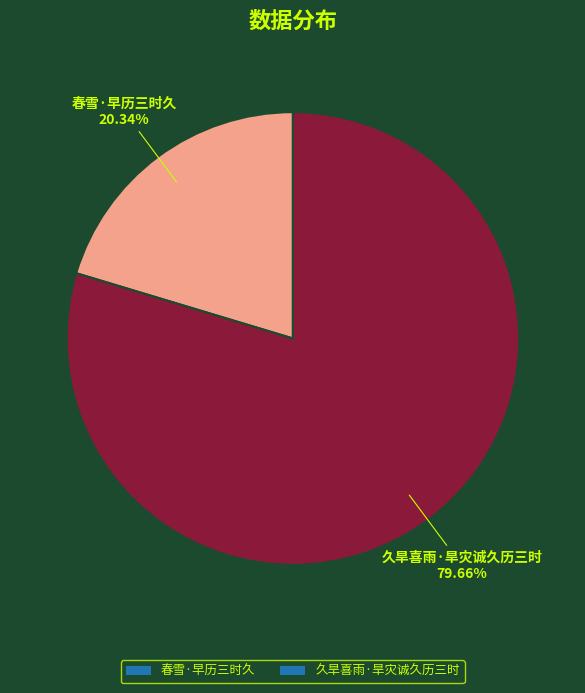

What percentage is the 春雪·早历三时久 slice, to the nearest percent?

20%